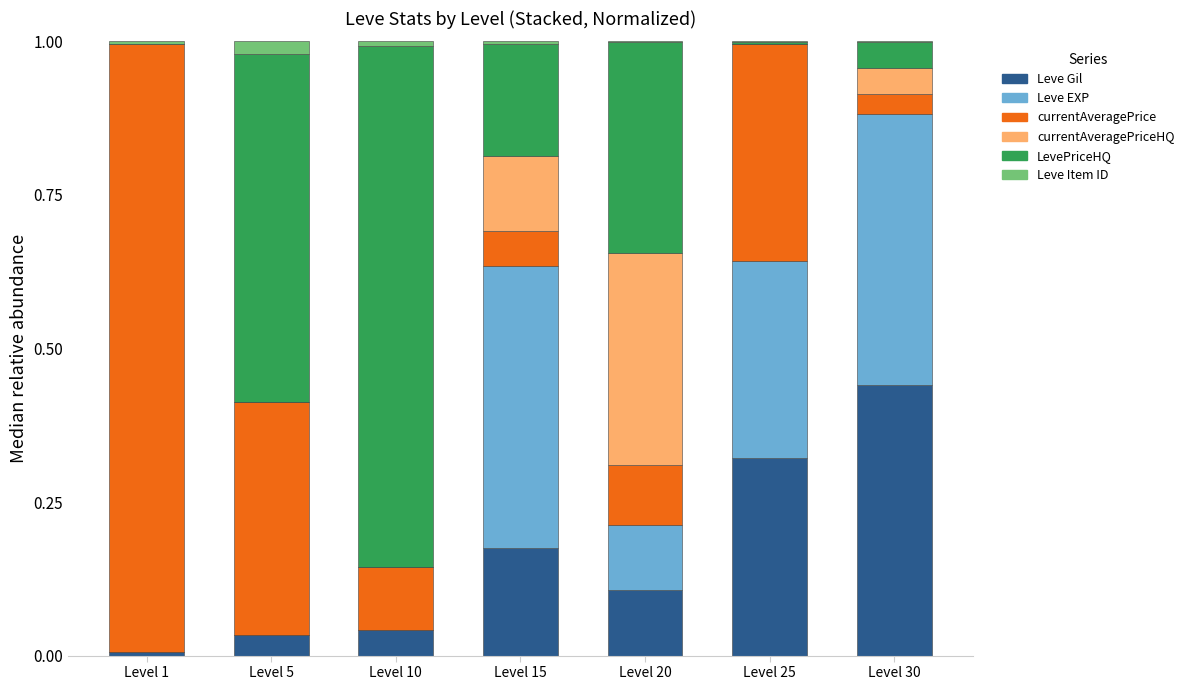

What is the sum of all Leve Gil values?

1.1